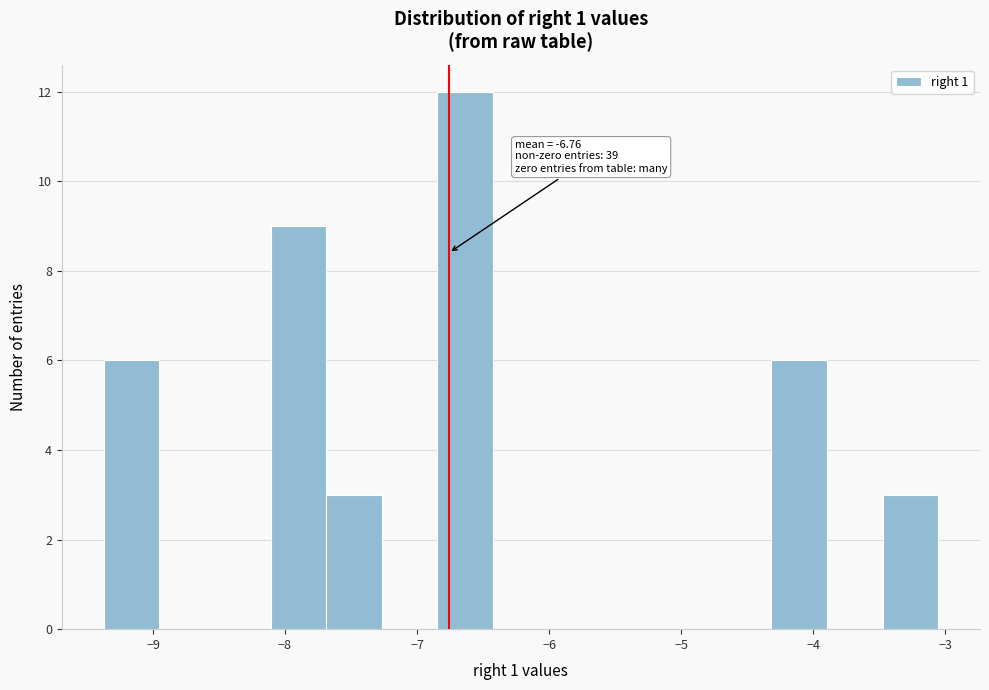

Over which range of the x-axis is the bar tallest?

-6.8 to -6.4